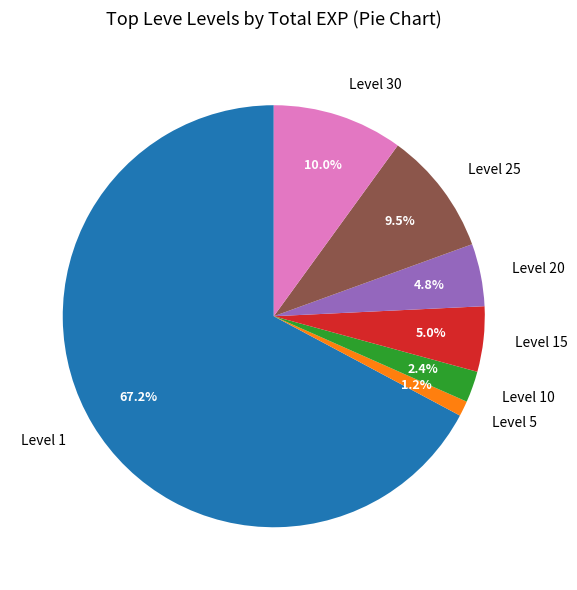

To the nearest percent, what is the difference between the Level 1 and Level 15 slice percentages?

62%